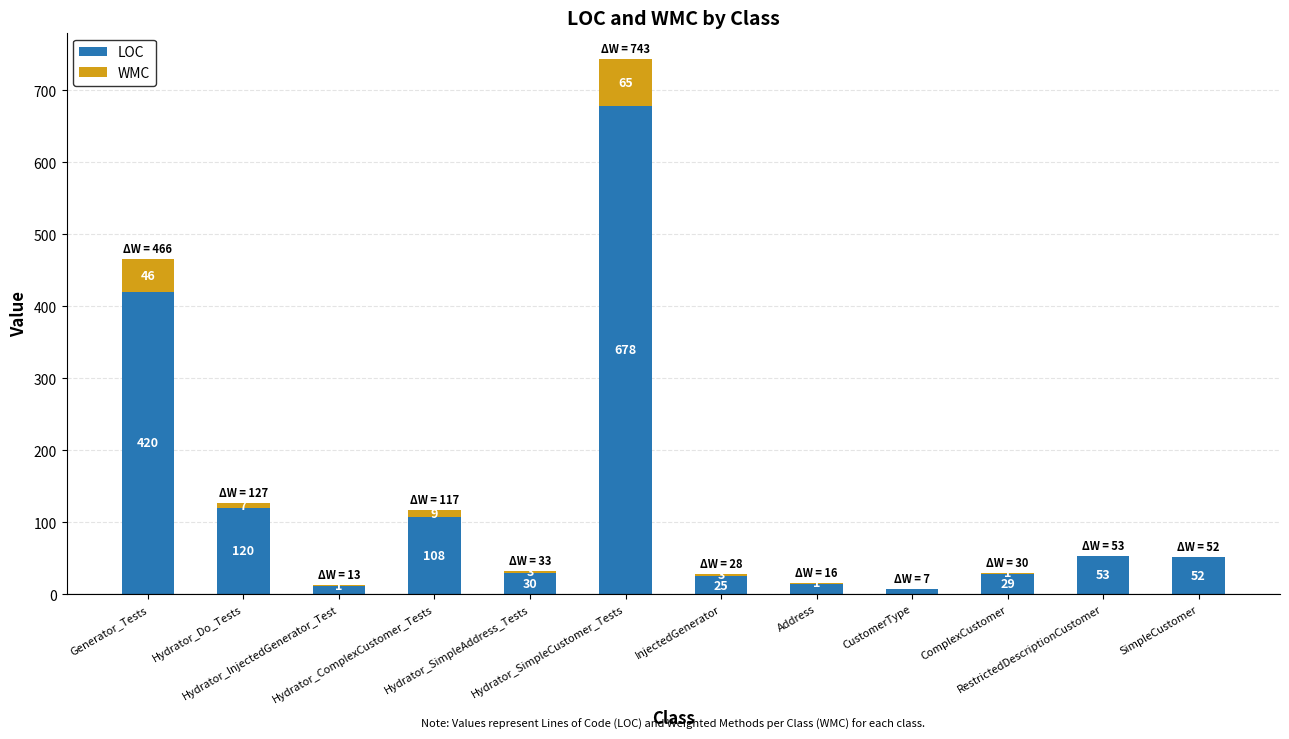

What is the sum of all LOC values?

1549